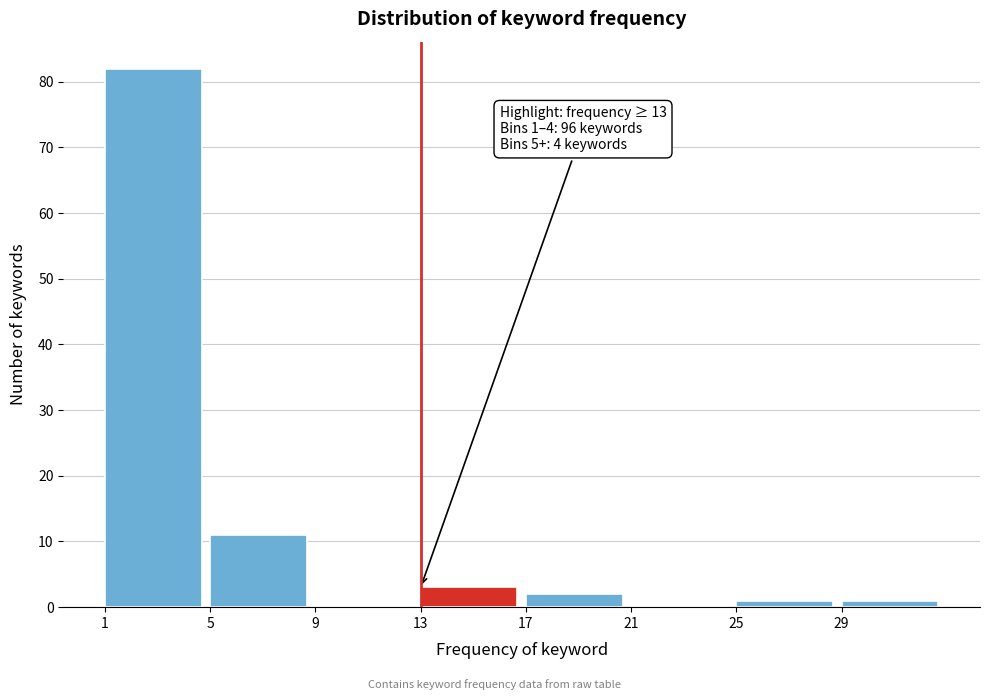

Which range on the x-axis has the tallest bar?

1 to 5